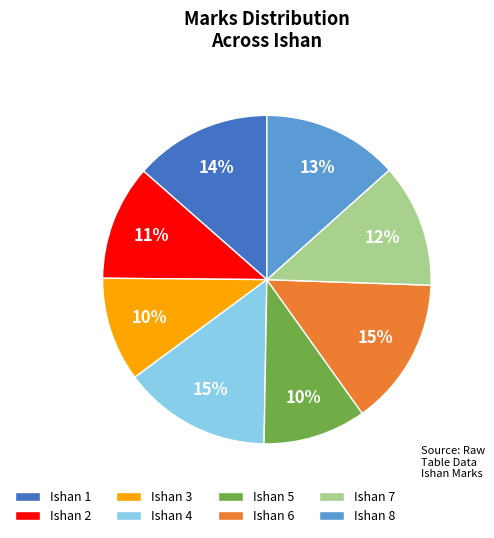

Does any single category account for the majority?

No